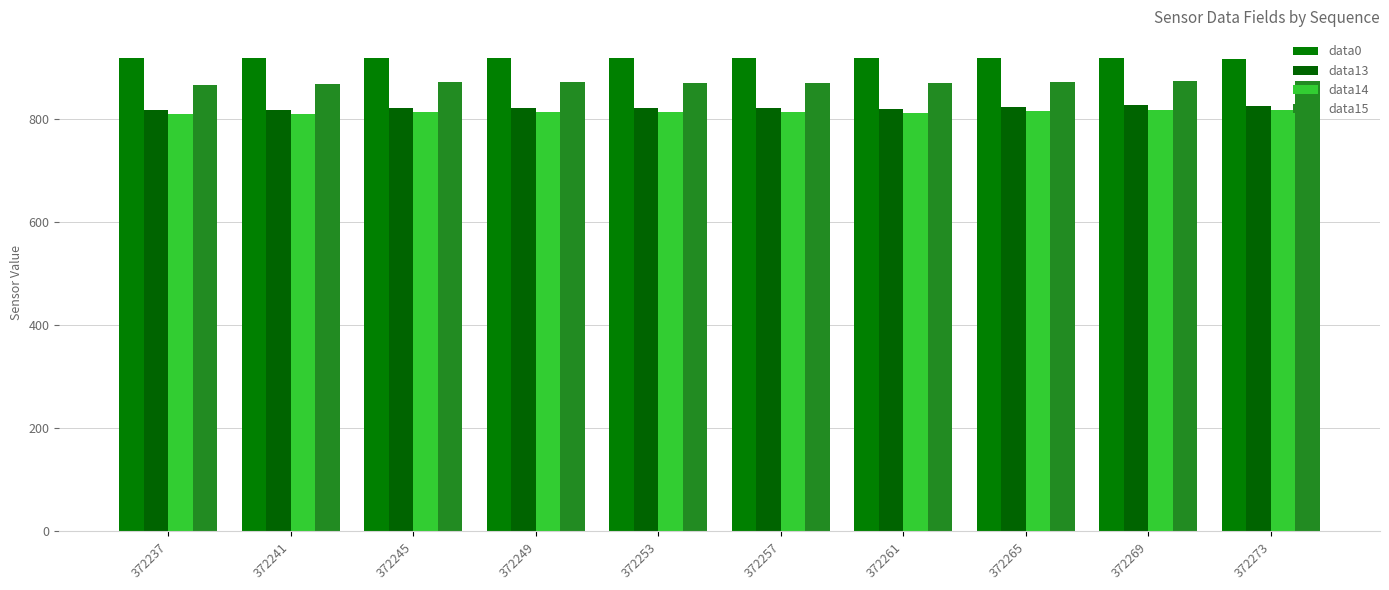

Count the number of categories in the chart.

10